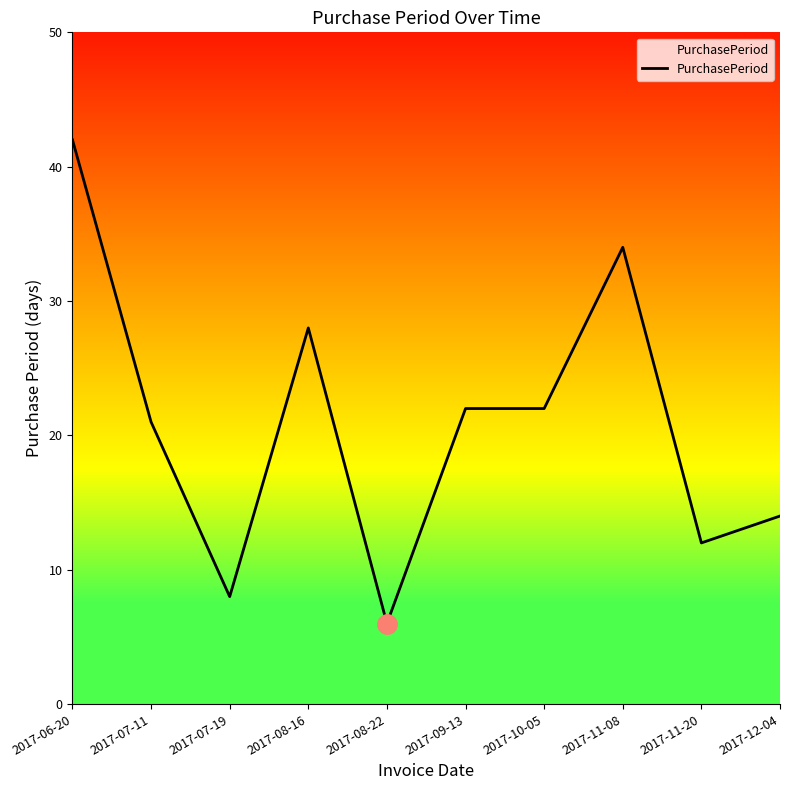

What value does the data have at 2017-09-13, to the nearest 5?

20